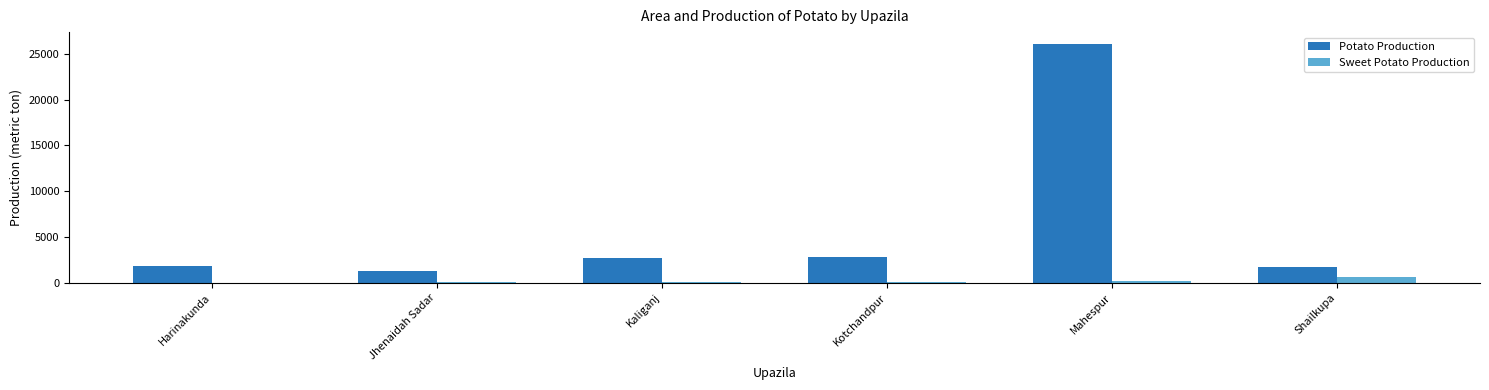

What value does the Potato Production series have at Shailkupa?

1723